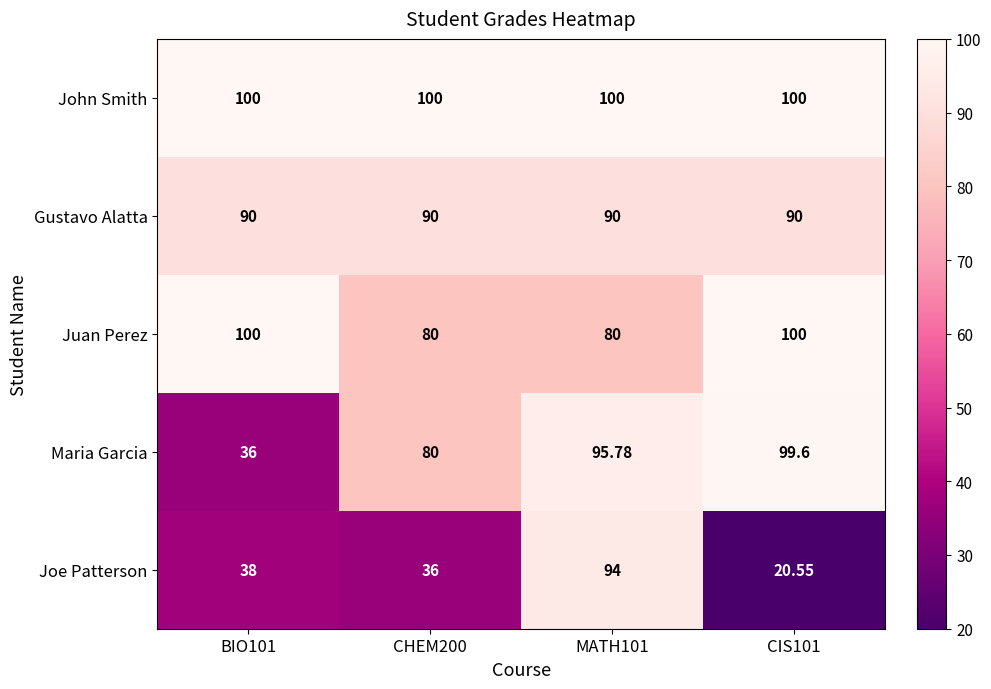

Which series changed the most between CHEM200 and CIS101?

Juan Perez